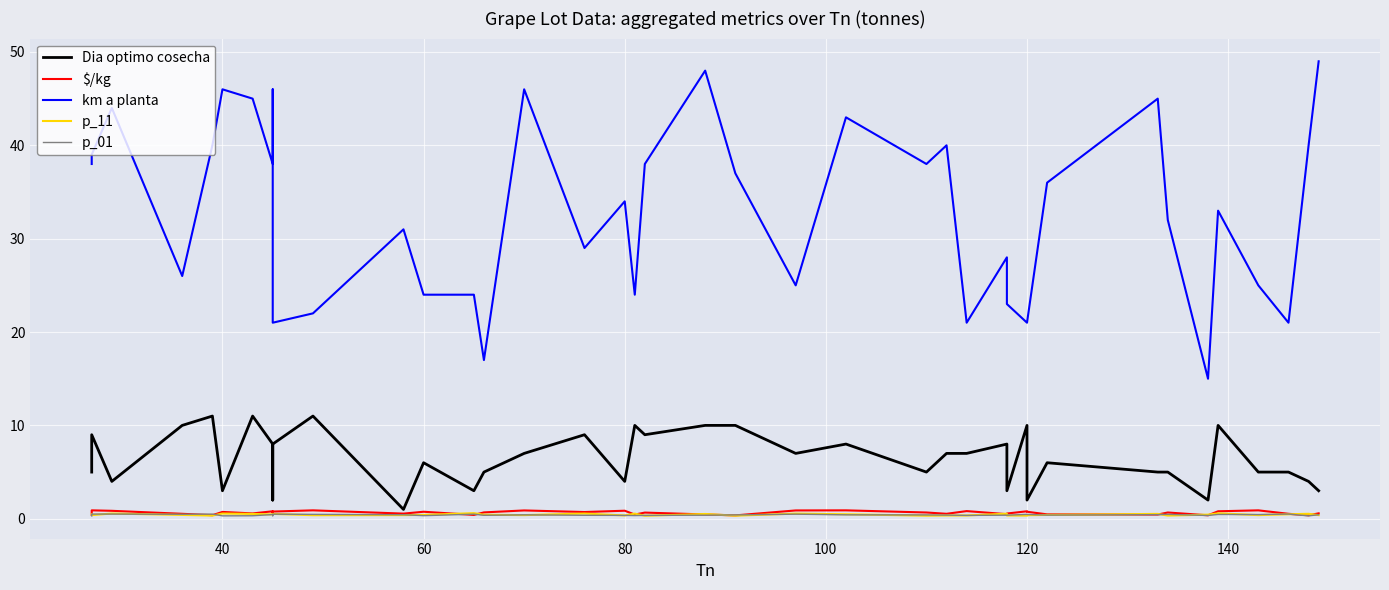

How many interior local peaks does the p_11 series have?

12